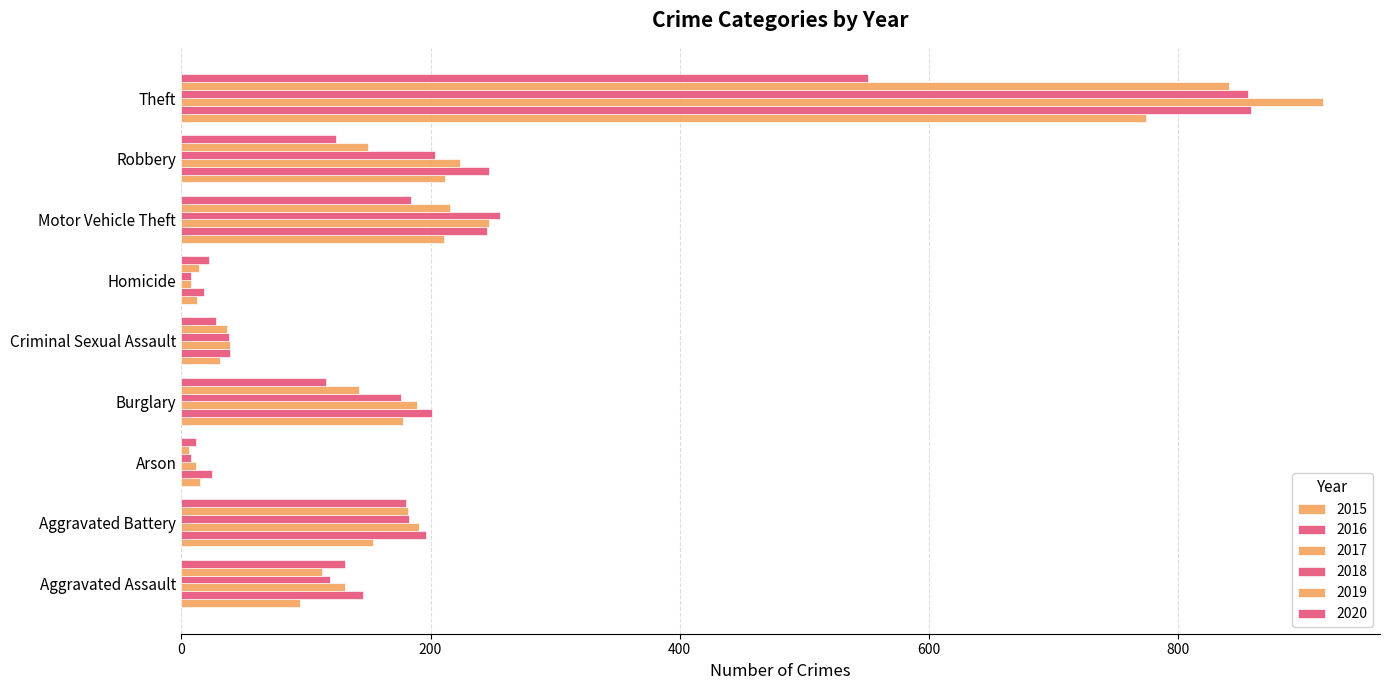

How many data points does each series have?

9